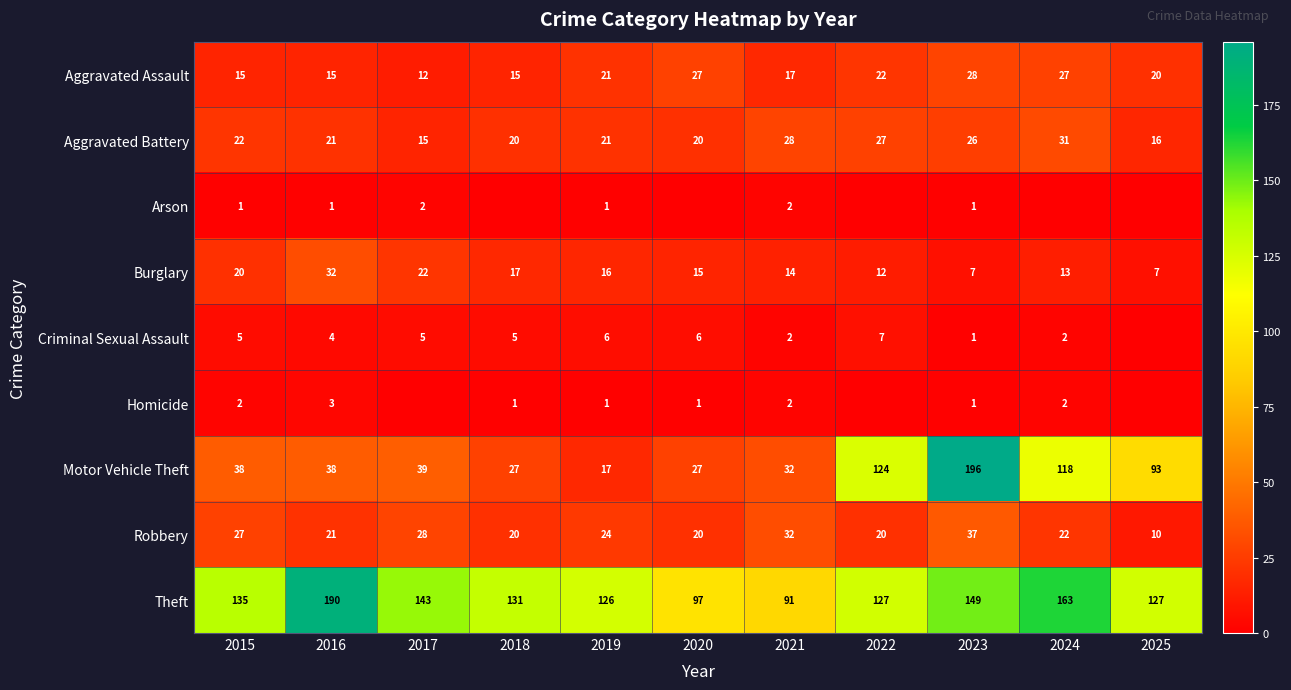

What is the average value of the Robbery series?

24